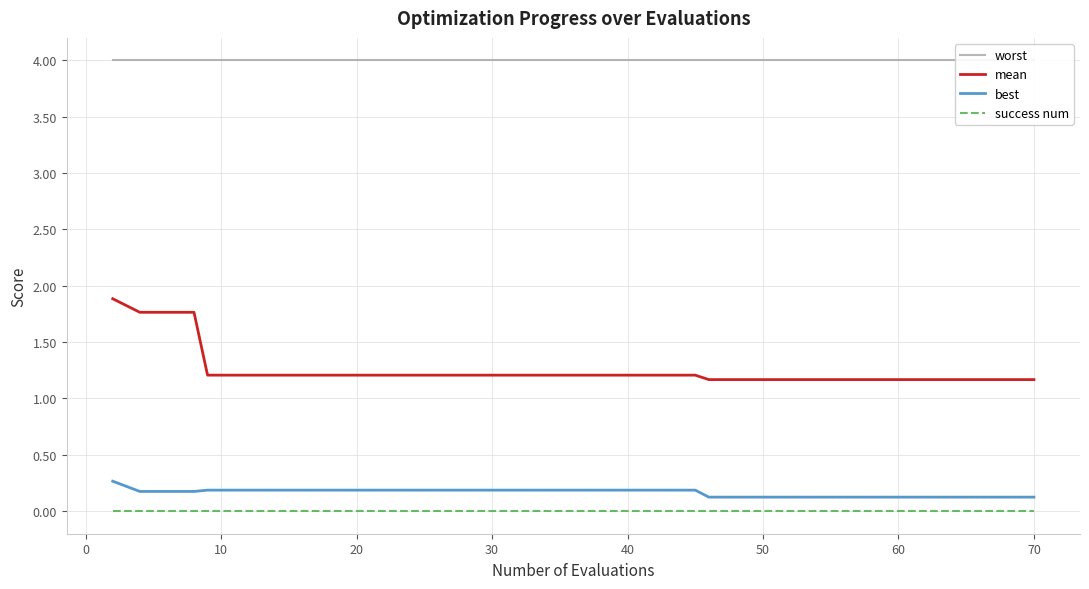

True or false: best and success num intersect in this chart.

False